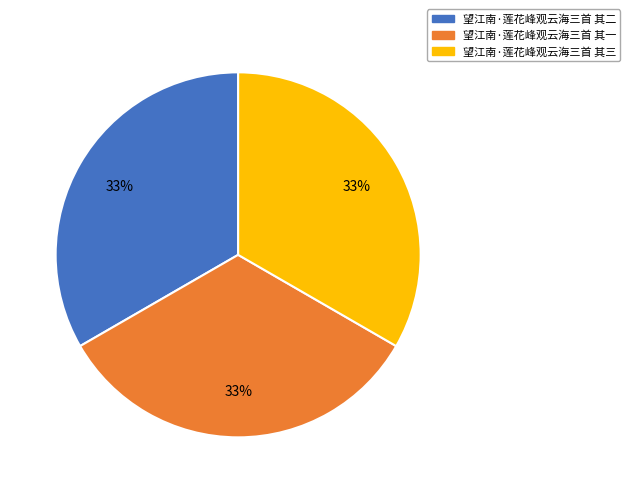

What percentage is the 望江南·莲花峰观云海三首 其二 slice, to the nearest percent?

33%